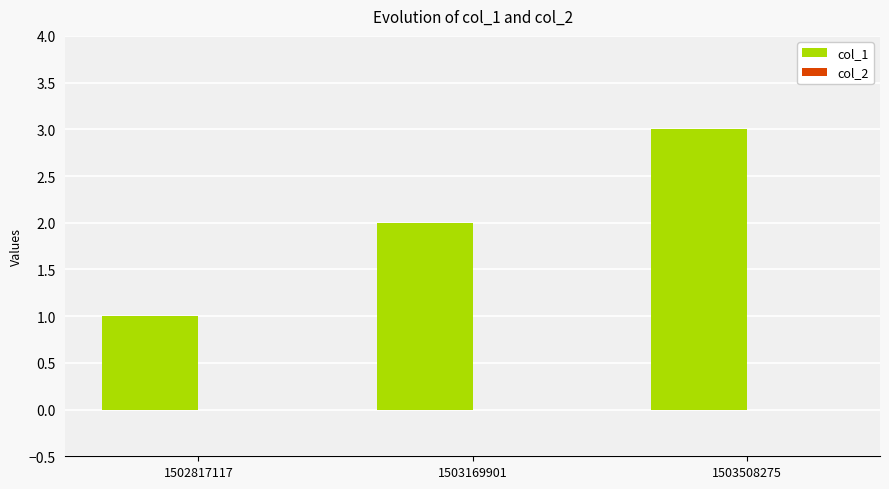

What is the sum of all values?

6